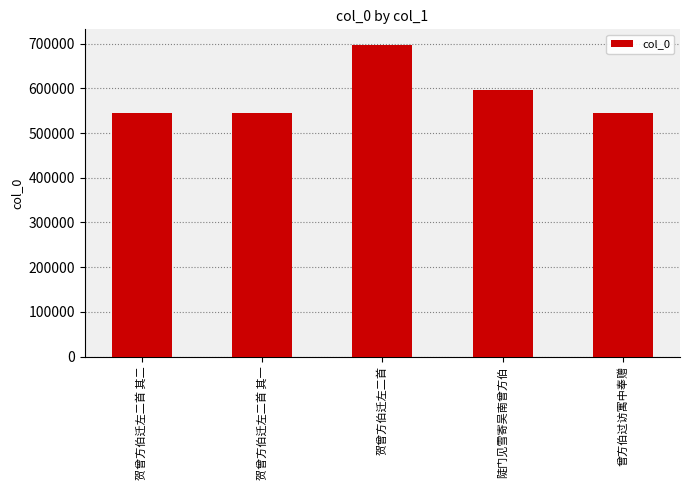

Does the chart contain stacked bars?

No